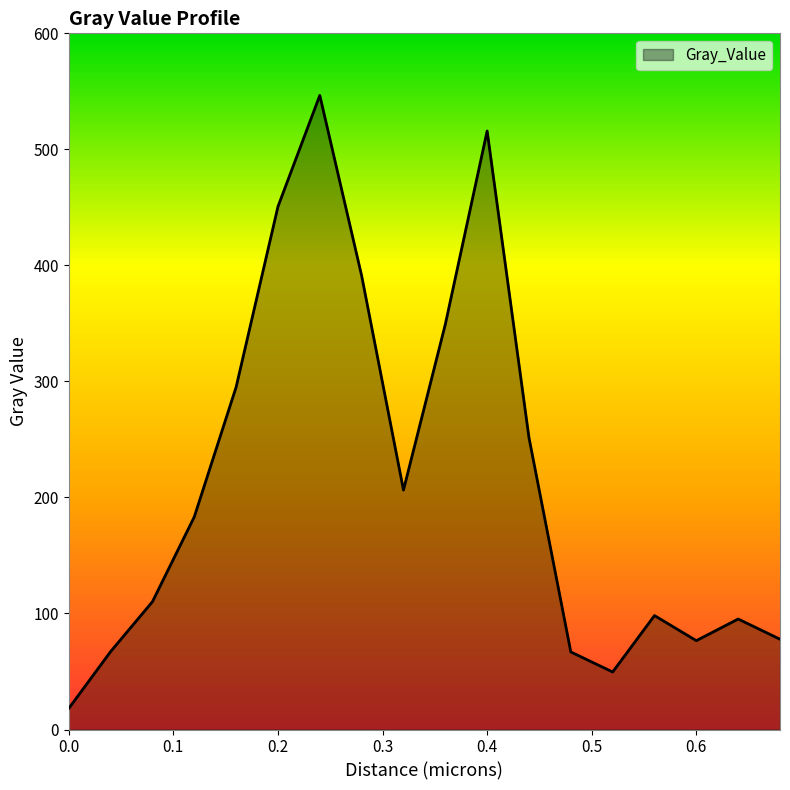

How many interior local valleys (lower than both neighbors) does the data have?

3